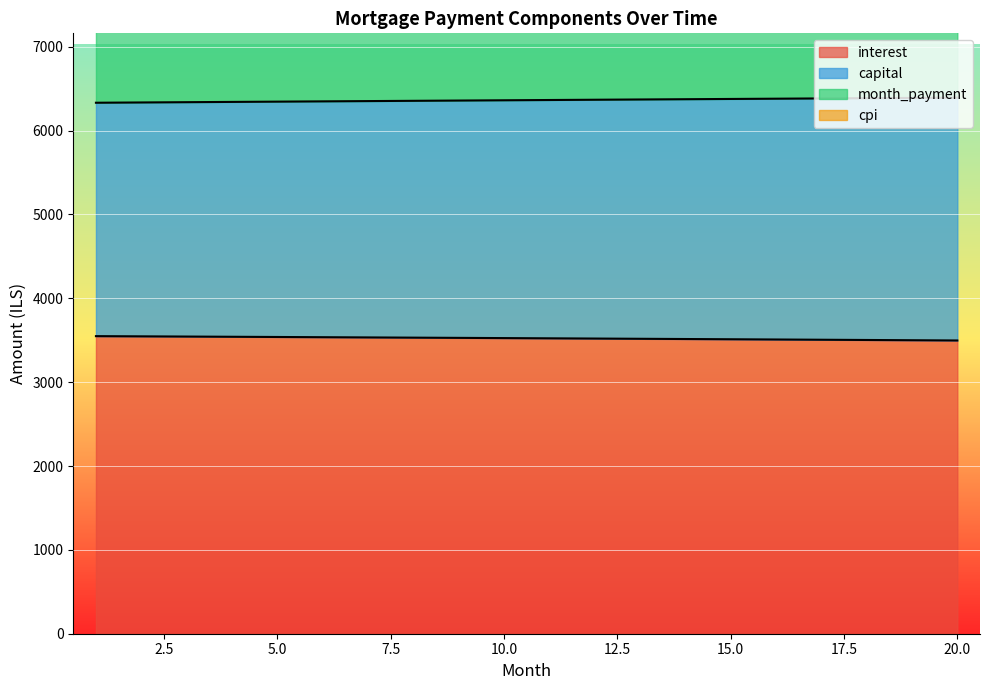

What is the difference between the second highest and second lowest values in the cpi series?

80.9